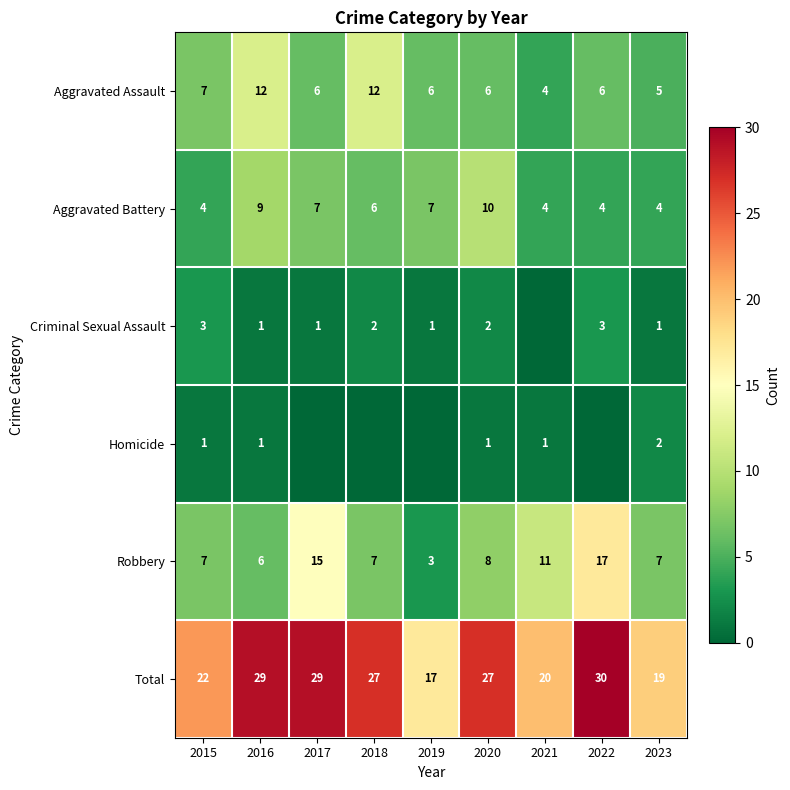

At which category is the sum across all series the highest?

2022